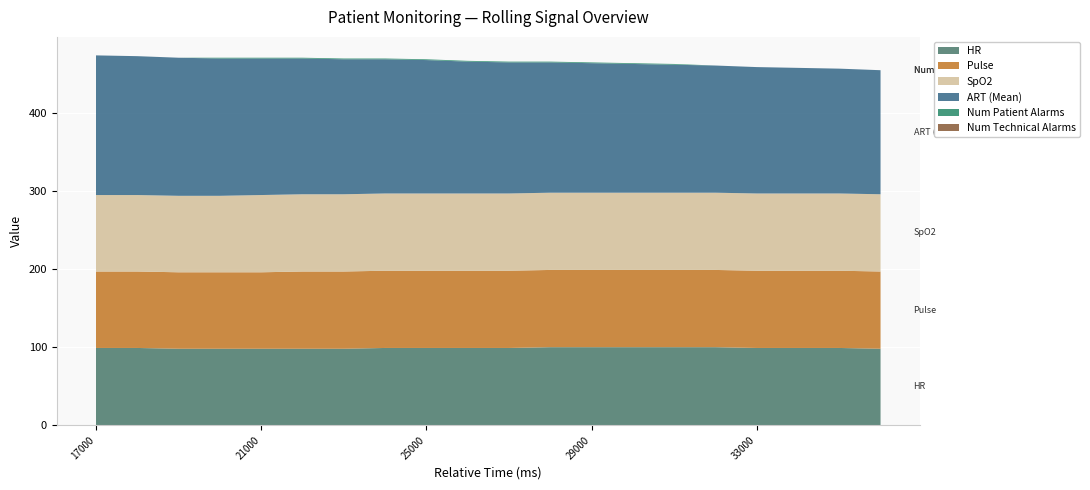

Reading right to left, what are all the values shown in this chart?

HR: 36000=98	35000=99	34000=99	33000=99	32000=100	31000=100	30000=100	29000=100	28000=100	27000=99	26000=99	25000=99	24000=99	23000=98	22000=98	21000=98	20000=98	19000=98	18000=99	17000=99
Pulse: 36000=99	35000=99	34000=99	33000=99	32000=99	31000=99	30000=99	29000=99	28000=99	27000=99	26000=99	25000=99	24000=99	23000=99	22000=99	21000=98	20000=98	19000=98	18000=98	17000=98
SpO2: 36000=99	35000=99	34000=99	33000=99	32000=99	31000=99	30000=99	29000=99	28000=99	27000=99	26000=99	25000=99	24000=99	23000=99	22000=99	21000=99	20000=98	19000=98	18000=98	17000=98
ART (Mean): 36000=159	35000=160	34000=161	33000=162	32000=163	31000=164	30000=165	29000=166	28000=167	27000=168	26000=169	25000=171	24000=172	23000=173	22000=174	21000=175	20000=176	19000=177	18000=178	17000=179
Num Patient Alarms: 36000=0	35000=0	34000=0	33000=0	32000=0	31000=1	30000=1	29000=1	28000=1	27000=1	26000=1	25000=1	24000=1	23000=1	22000=1	21000=1	20000=1	19000=0	18000=0	17000=0
Num Technical Alarms: 36000=0	35000=0	34000=0	33000=0	32000=0	31000=0	30000=0	29000=0	28000=0	27000=0	26000=0	25000=0	24000=0	23000=0	22000=0	21000=0	20000=0	19000=0	18000=0	17000=0